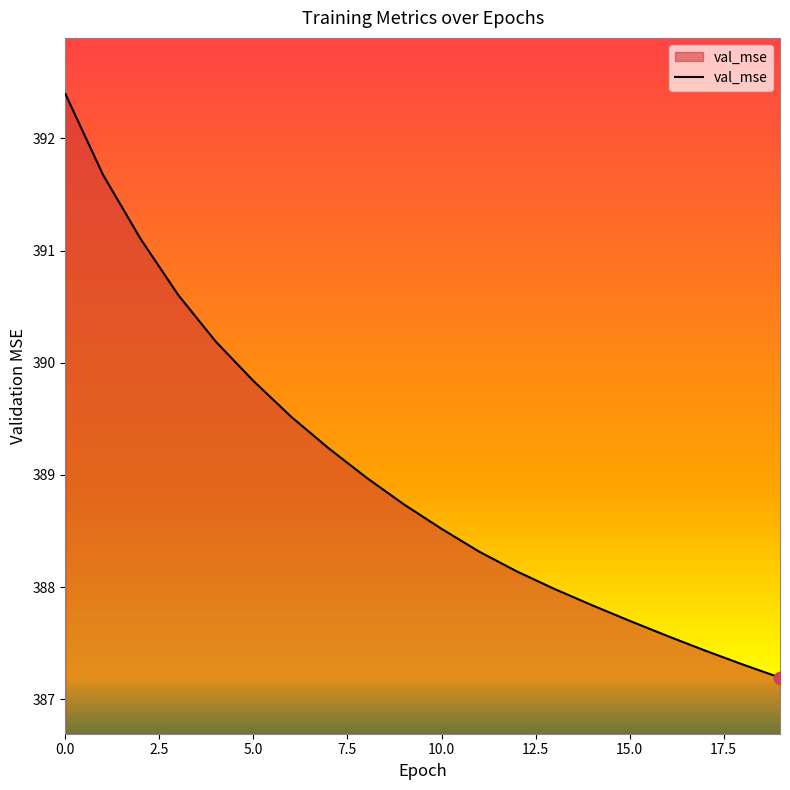

What is the smallest value displayed?

387.2